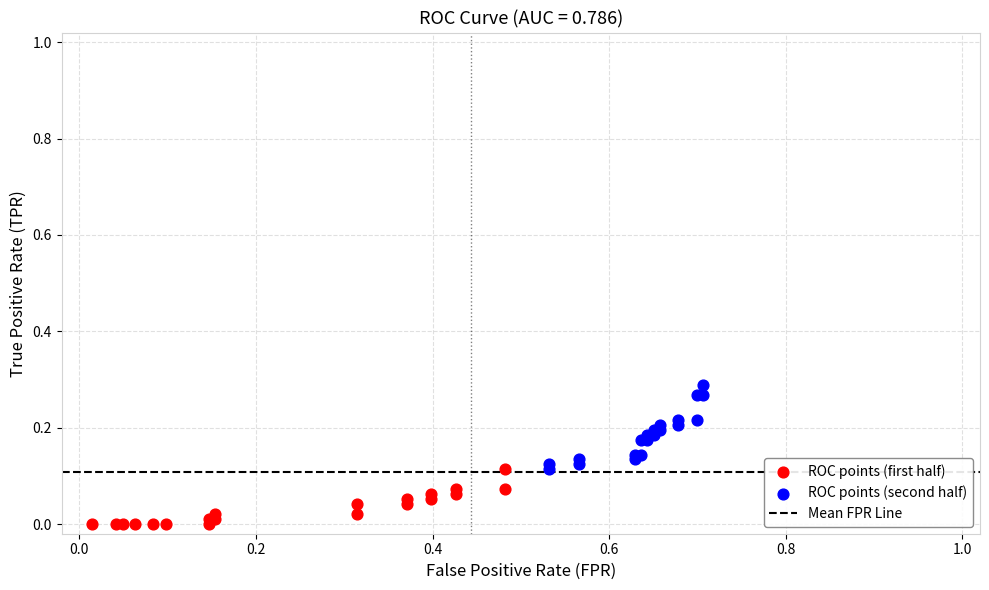

Which series has the largest Y range (max minus min)?

ROC points (second half)